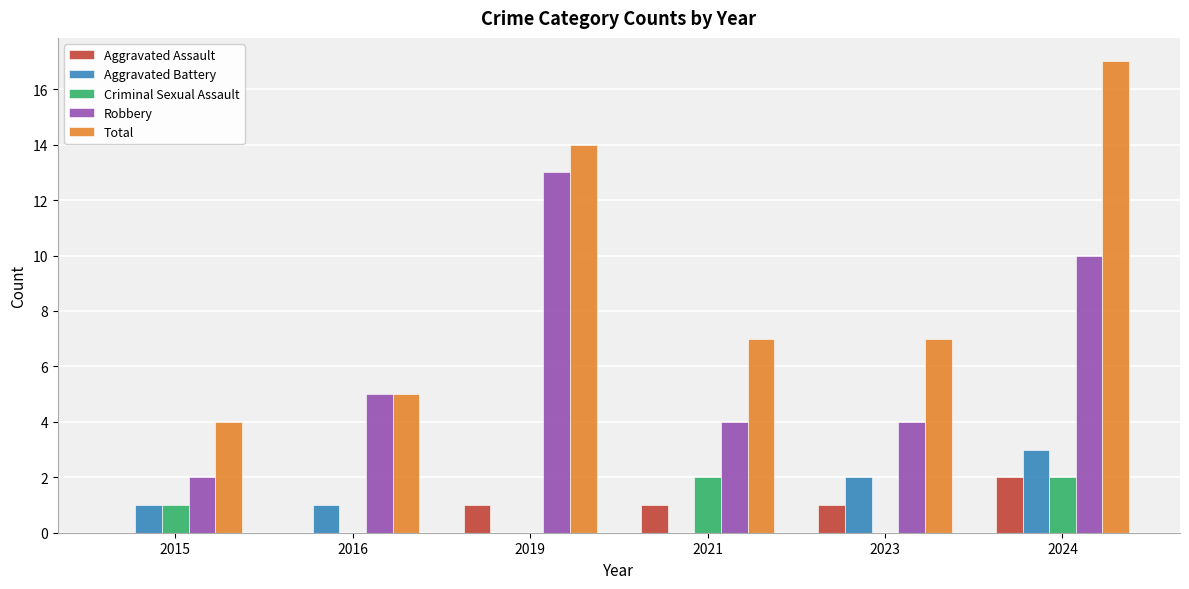

How many series are shown in this chart?

5